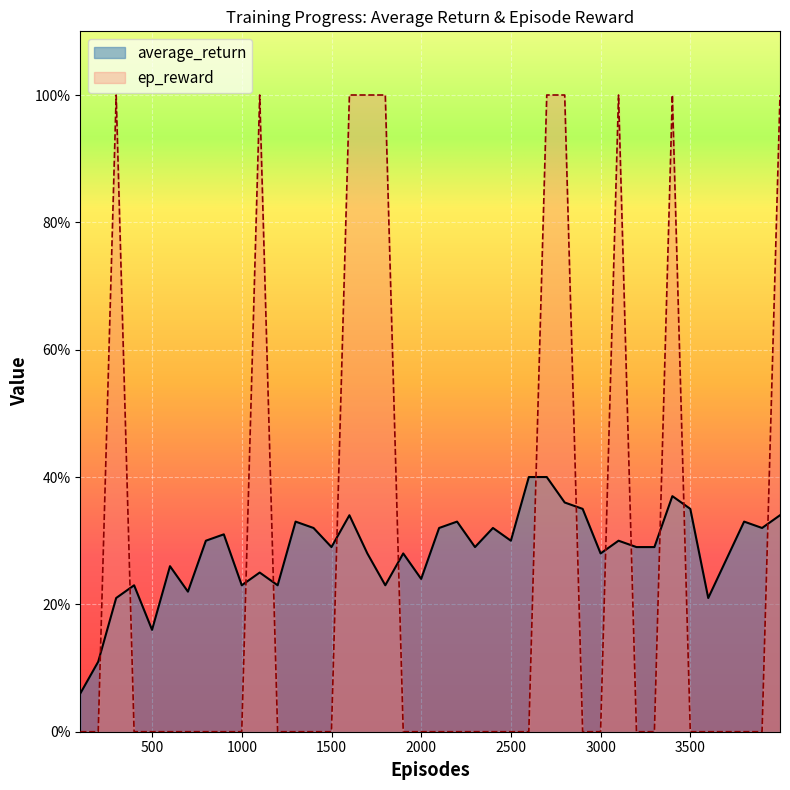

Is it true that ep_reward equals -0.7 at 1899?

False